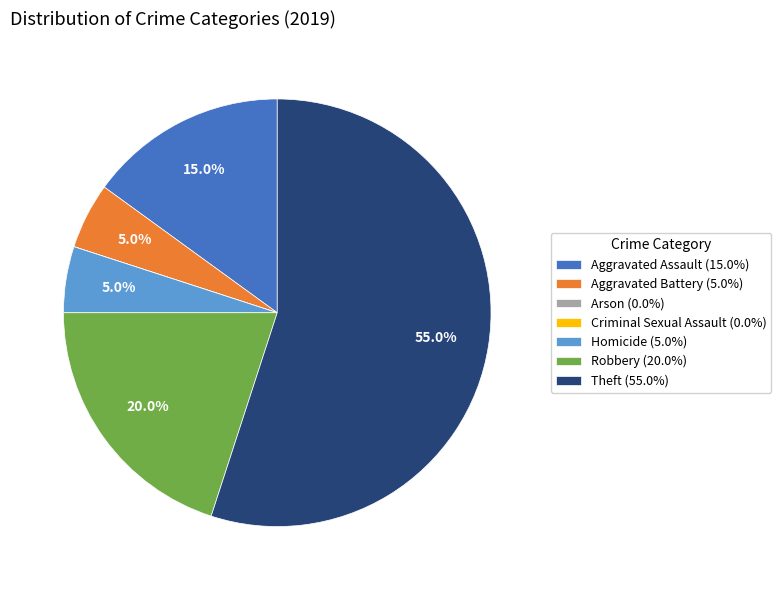

What percentage is NOT represented by Aggravated Assault (15.0%)?

85.0%